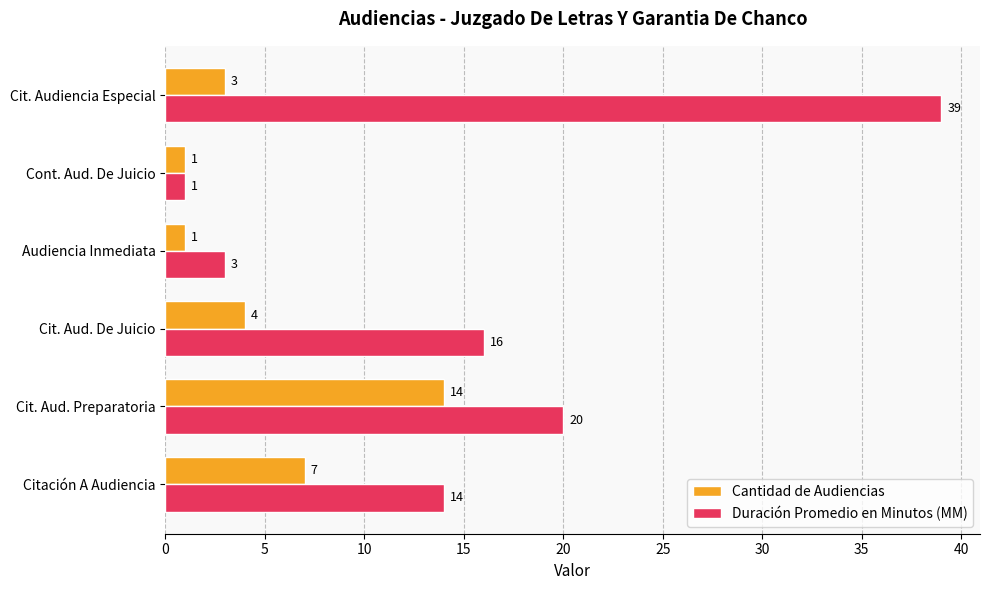

Where is Duración Promedio en Minutos (MM) nearest to the value 20?

Cit. Aud. Preparatoria